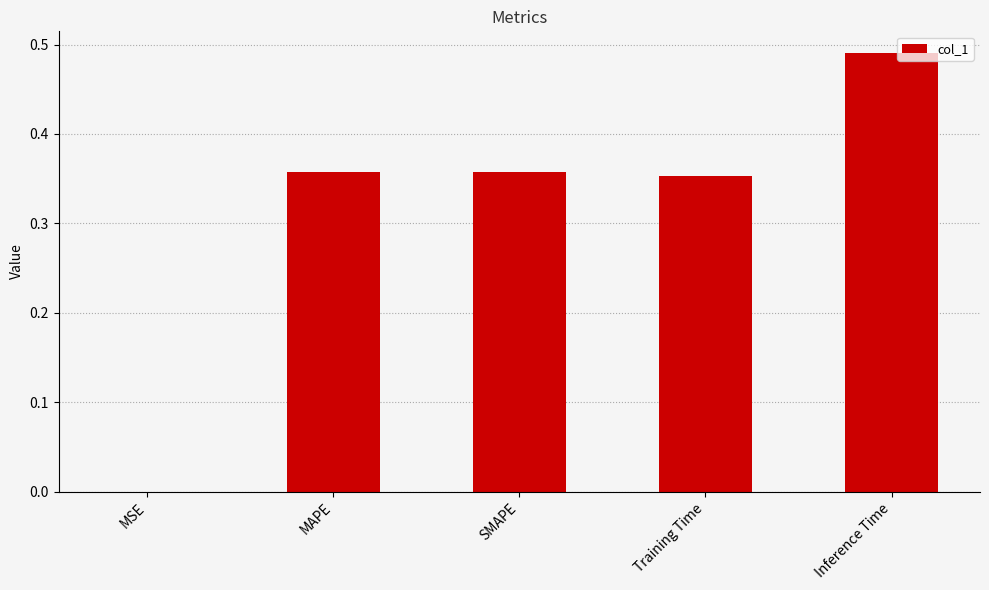

How many distinct data groups are displayed?

1